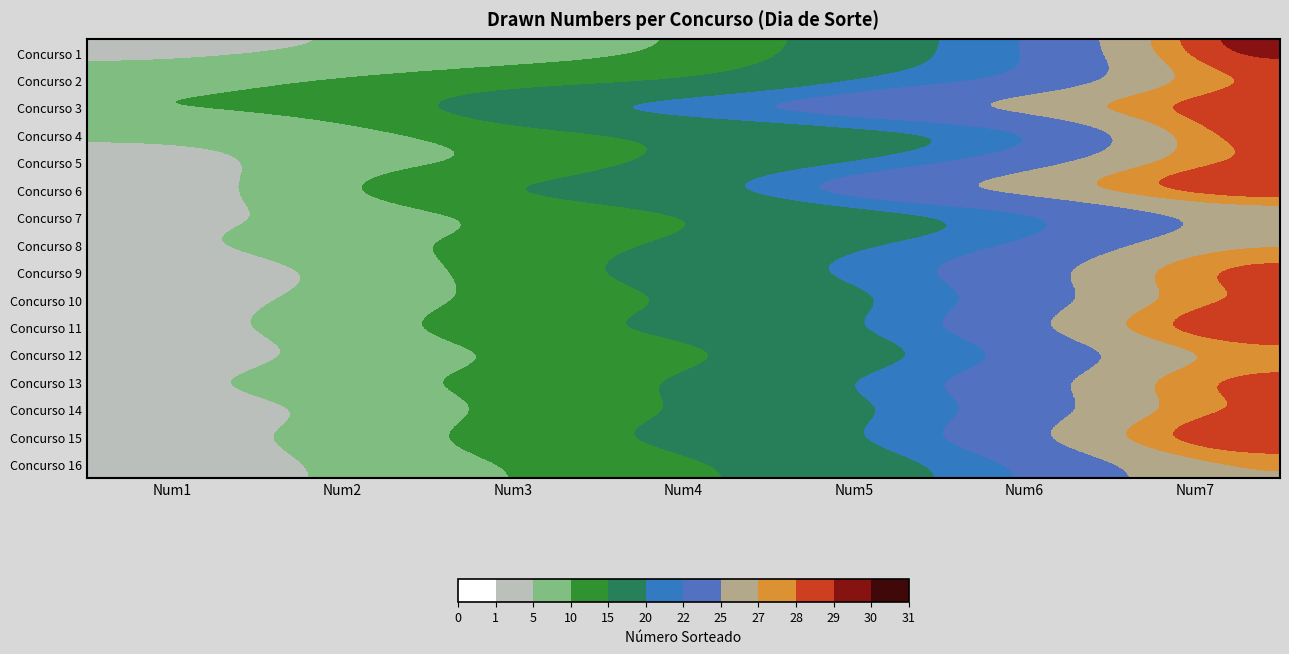

Reading right to left, what are all the values shown in this chart?

Concurso 1: Num7=30	Num6=21	Num5=19	Num4=9	Num3=8	Num2=5	Num1=3
Concurso 2: Num7=28	Num6=21	Num5=20	Num4=14	Num3=12	Num2=11	Num1=8
Concurso 3: Num7=29	Num6=28	Num5=25	Num4=24	Num3=21	Num2=12	Num1=11
Concurso 4: Num7=29	Num6=19	Num5=18	Num4=15	Num3=13	Num2=7	Num1=6
Concurso 5: Num7=28	Num6=24	Num5=19	Num4=17	Num3=9	Num2=8	Num1=2
Concurso 6: Num7=30	Num6=27	Num5=26	Num4=19	Num3=18	Num2=11	Num1=1
Concurso 7: Num7=25	Num6=20	Num5=17	Num4=14	Num3=10	Num2=6	Num1=3
Concurso 8: Num7=27	Num6=22	Num5=20	Num4=16	Num3=12	Num2=9	Num1=4
Concurso 9: Num7=29	Num6=24	Num5=21	Num4=18	Num3=13	Num2=5	Num1=1
Concurso 10: Num7=28	Num6=23	Num5=19	Num4=15	Num3=11	Num2=7	Num1=2
Concurso 11: Num7=30	Num6=25	Num5=20	Num4=17	Num3=14	Num2=8	Num1=3
Concurso 12: Num7=27	Num6=22	Num5=18	Num4=13	Num3=10	Num2=6	Num1=1
Concurso 13: Num7=29	Num6=24	Num5=21	Num4=16	Num3=12	Num2=9	Num1=4
Concurso 14: Num7=28	Num6=23	Num5=19	Num4=15	Num3=11	Num2=5	Num1=2
Concurso 15: Num7=30	Num6=25	Num5=20	Num4=17	Num3=13	Num2=7	Num1=3
Concurso 16: Num7=27	Num6=22	Num5=18	Num4=14	Num3=10	Num2=6	Num1=1